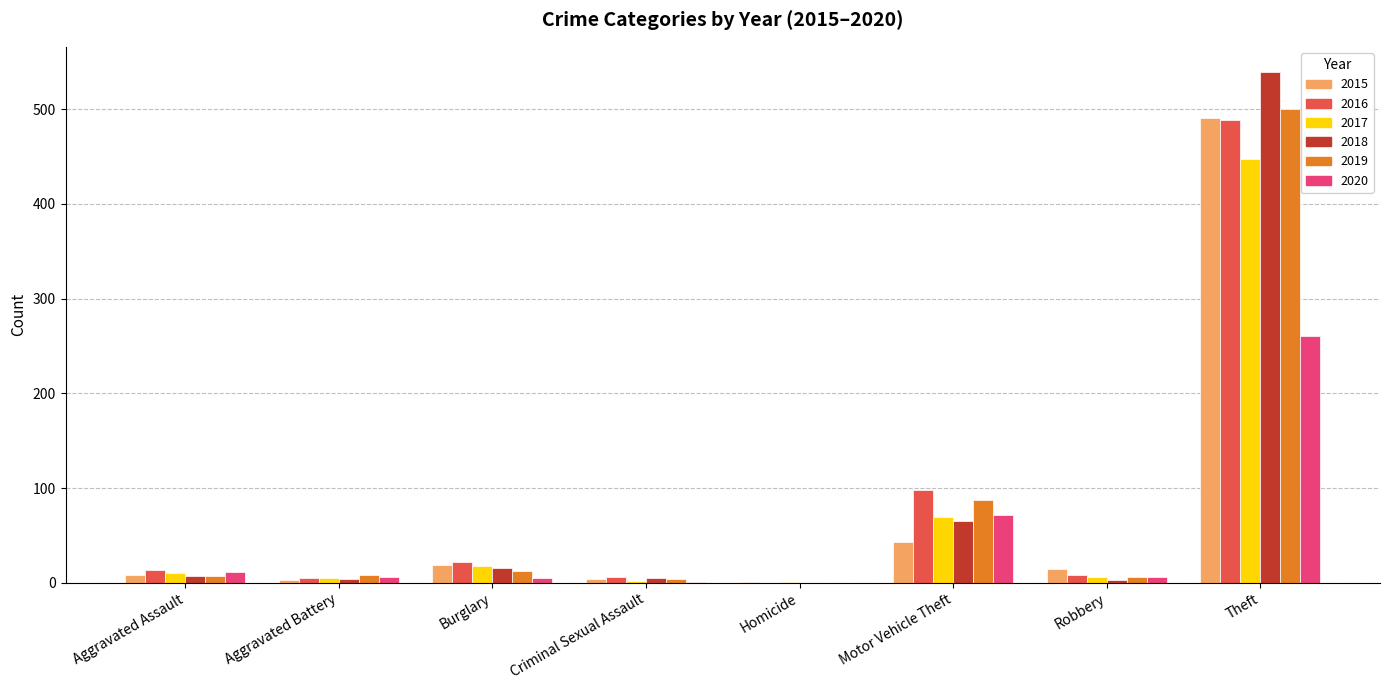

Which category has the highest value across all series?

Theft